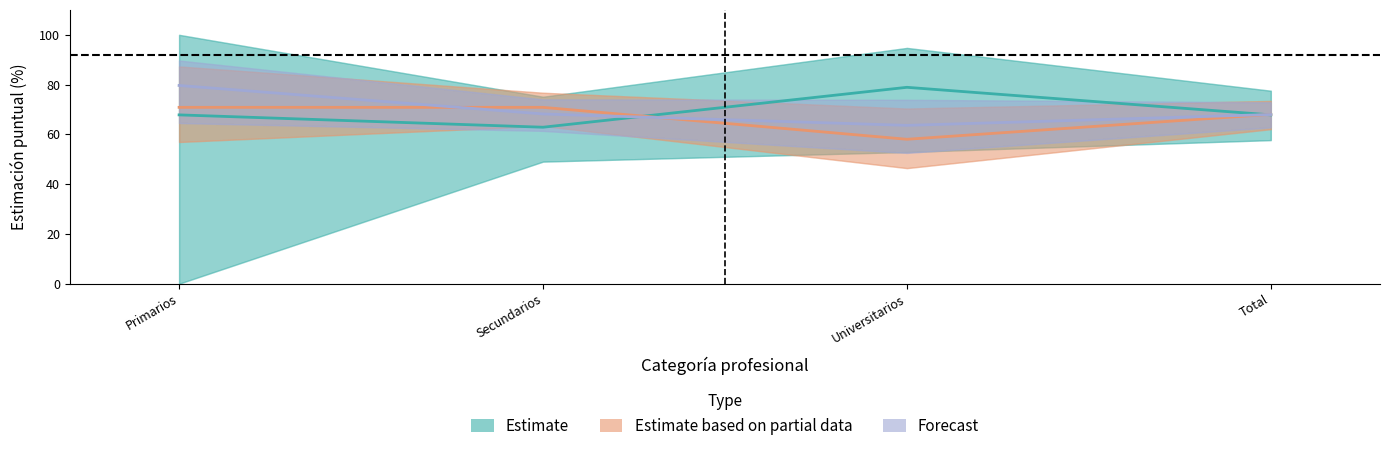

What is the spread (max minus min) of values at Secundarios?

8.0